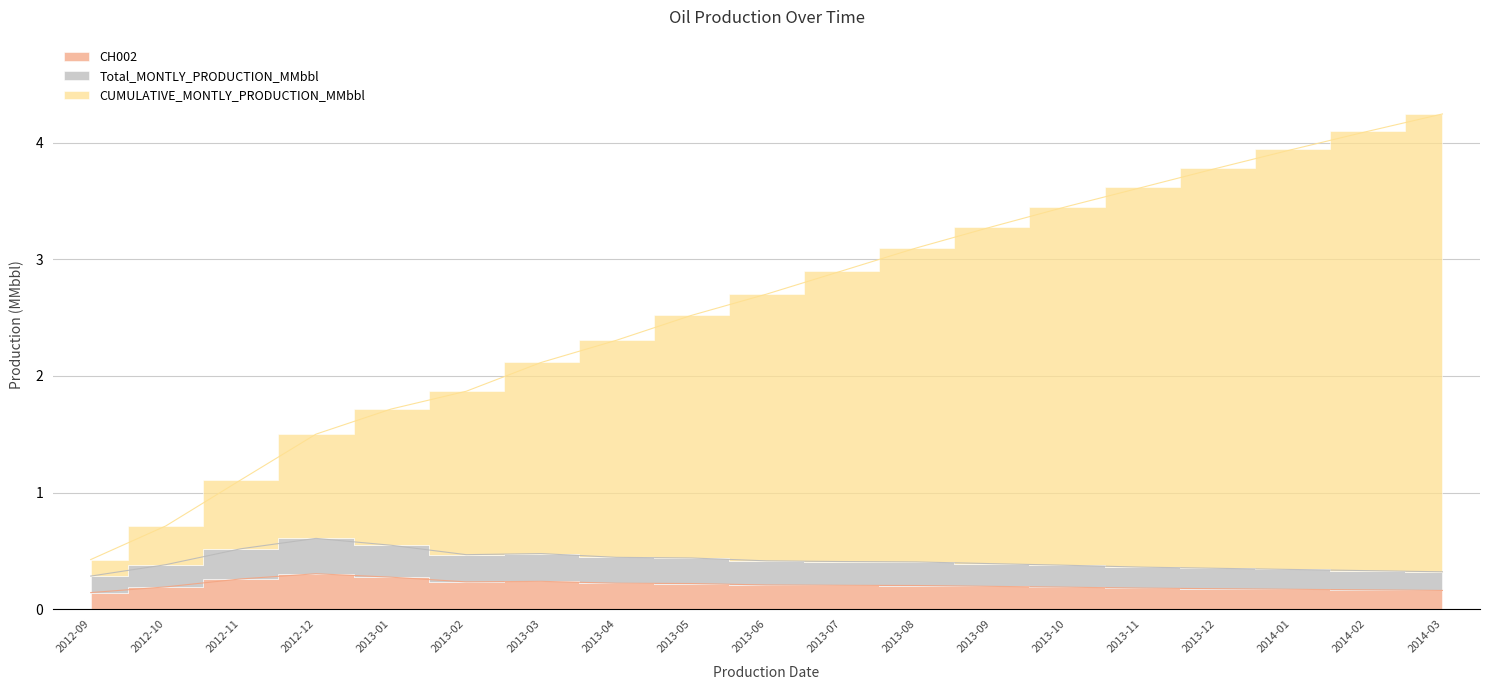

At which category does CH002 reach its first local valley?

2013-02